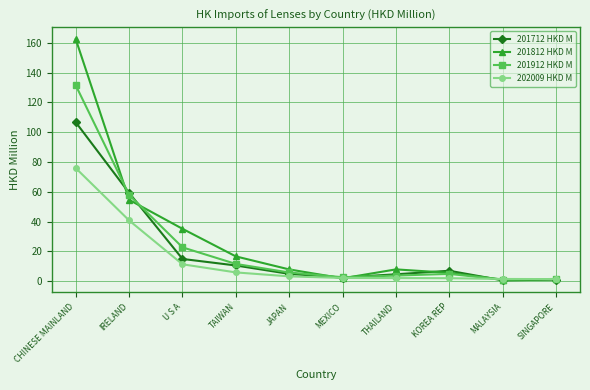

What is the label of the 8th point from the left?

KOREA REP